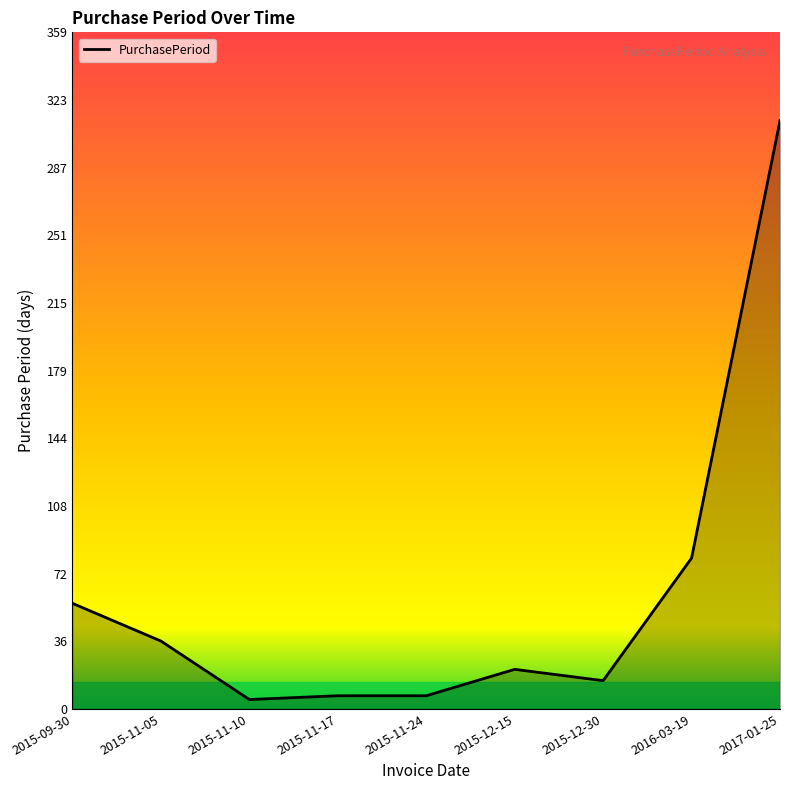

How many lines are shown in the chart?

1